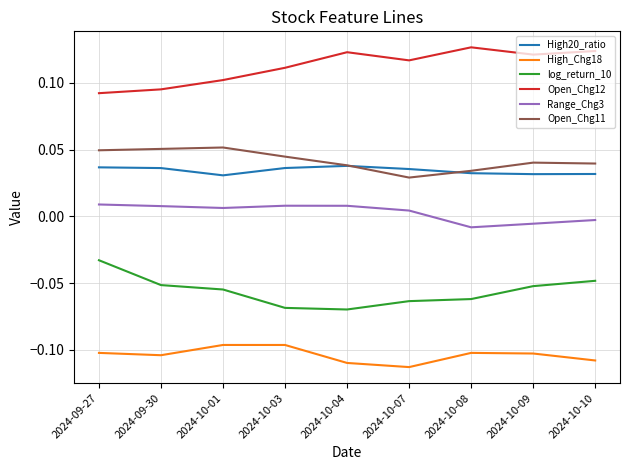

True or false: Open_Chg11 and High_Chg18 intersect in this chart.

False